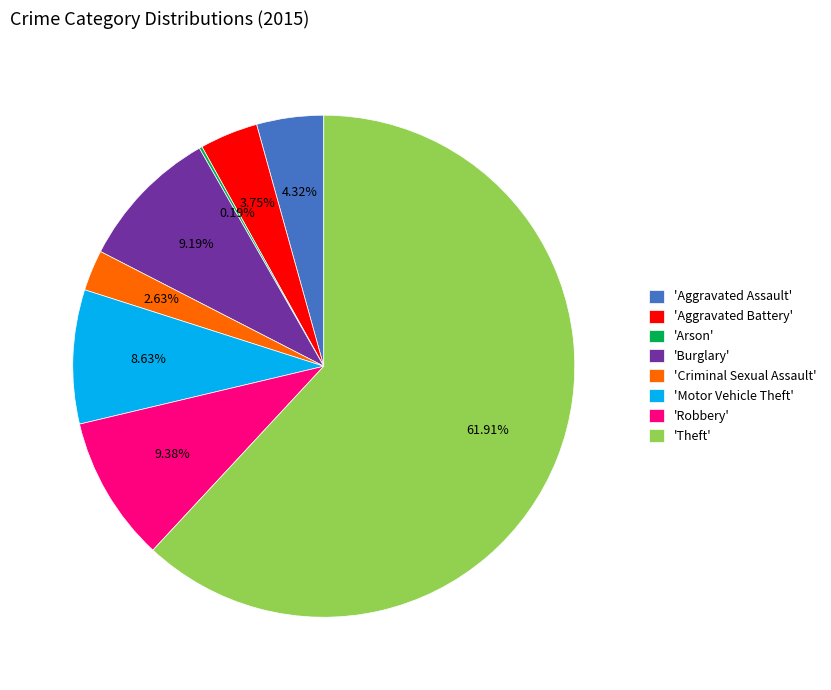

Which slice is the largest?

'Theft'